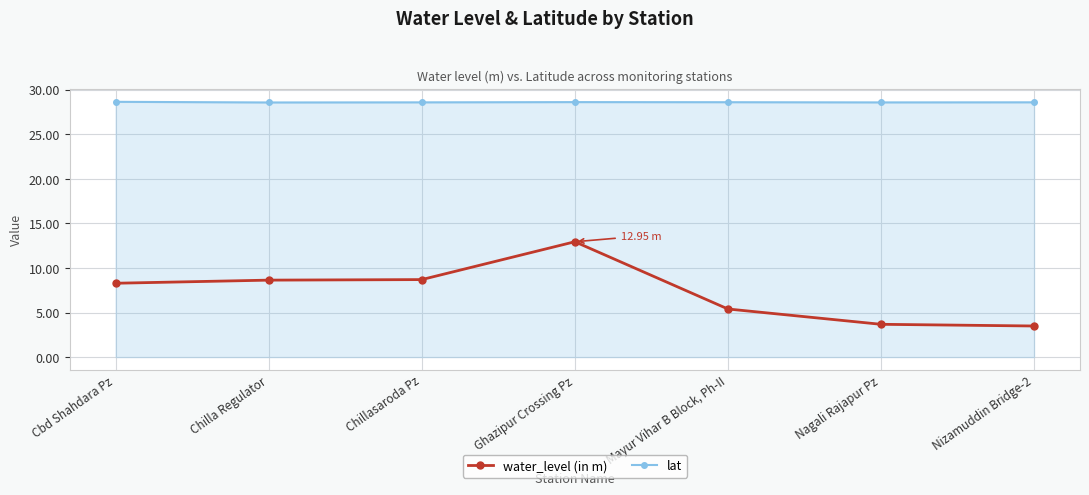

Rank the series by their average value, from highest to lowest.

lat, water_level (in m)